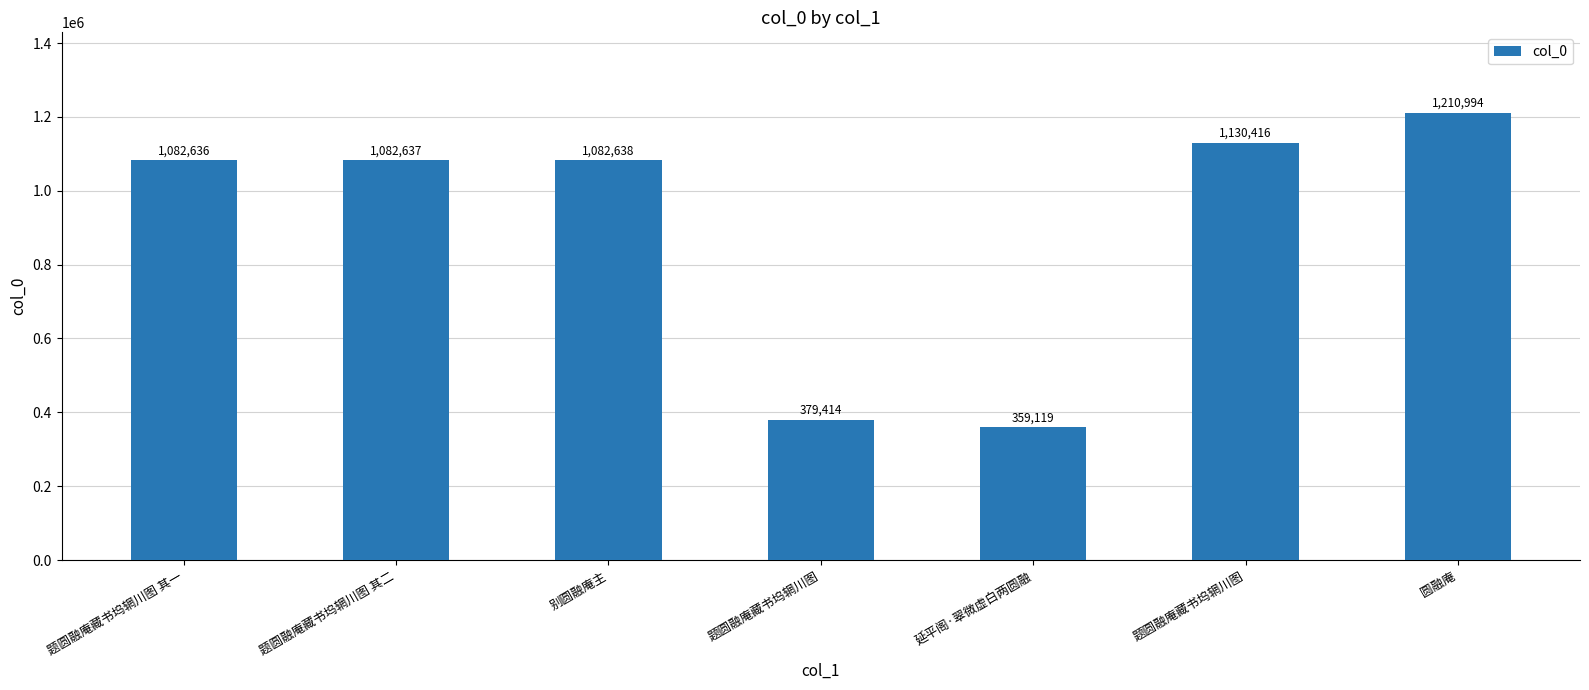

How many distinct data groups are displayed?

1